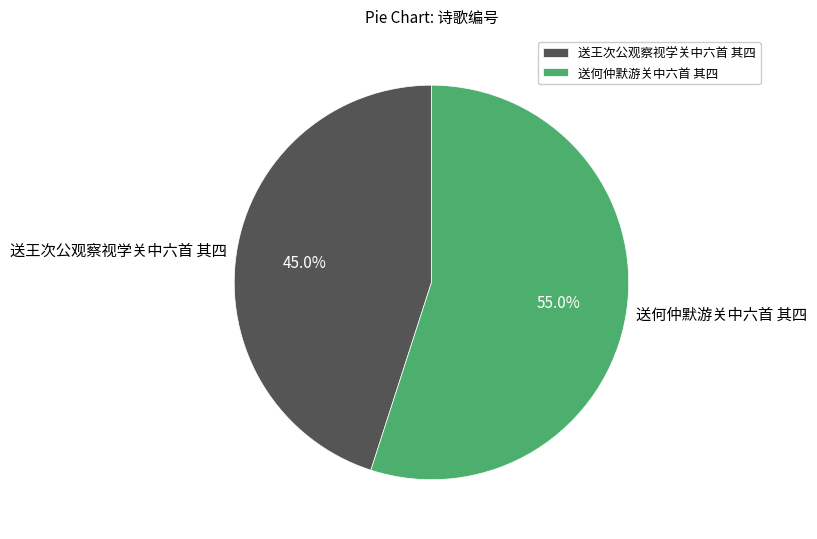

Which category has the biggest portion of the pie?

送何仲默游关中六首 其四